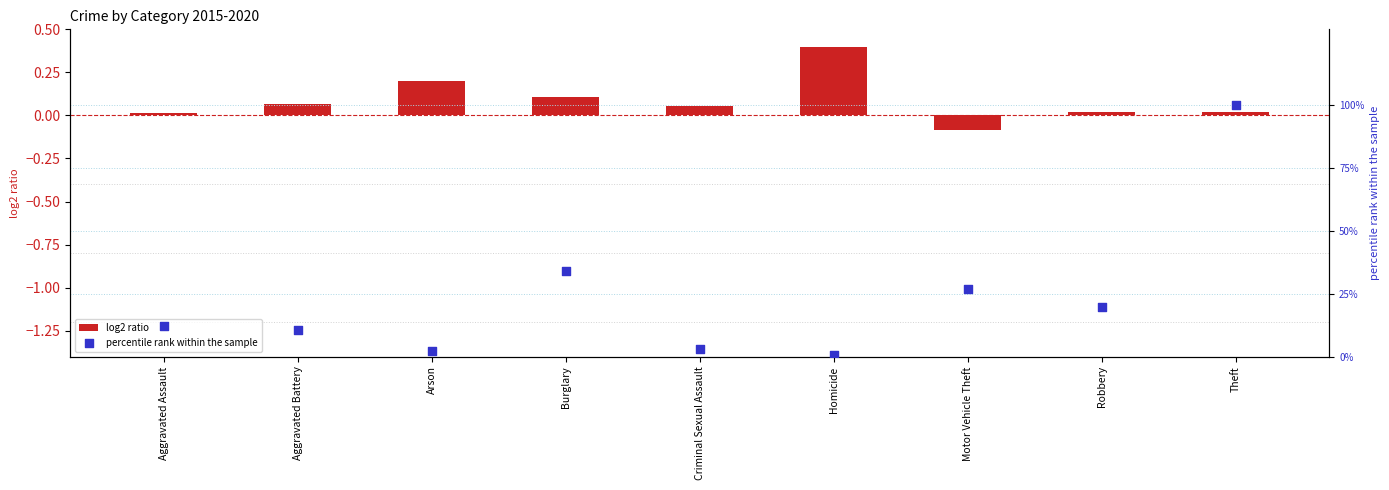

Which series has the largest Y range (max minus min)?

percentile rank within the sample